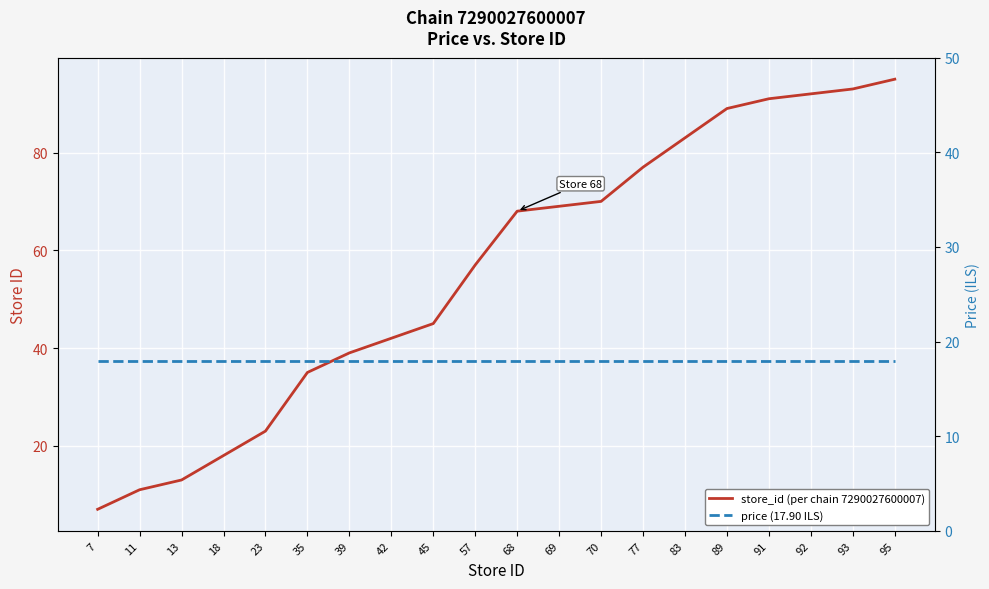

True or false: price (17.90 ILS) and store_id (per chain 7290027600007) intersect in this chart.

True